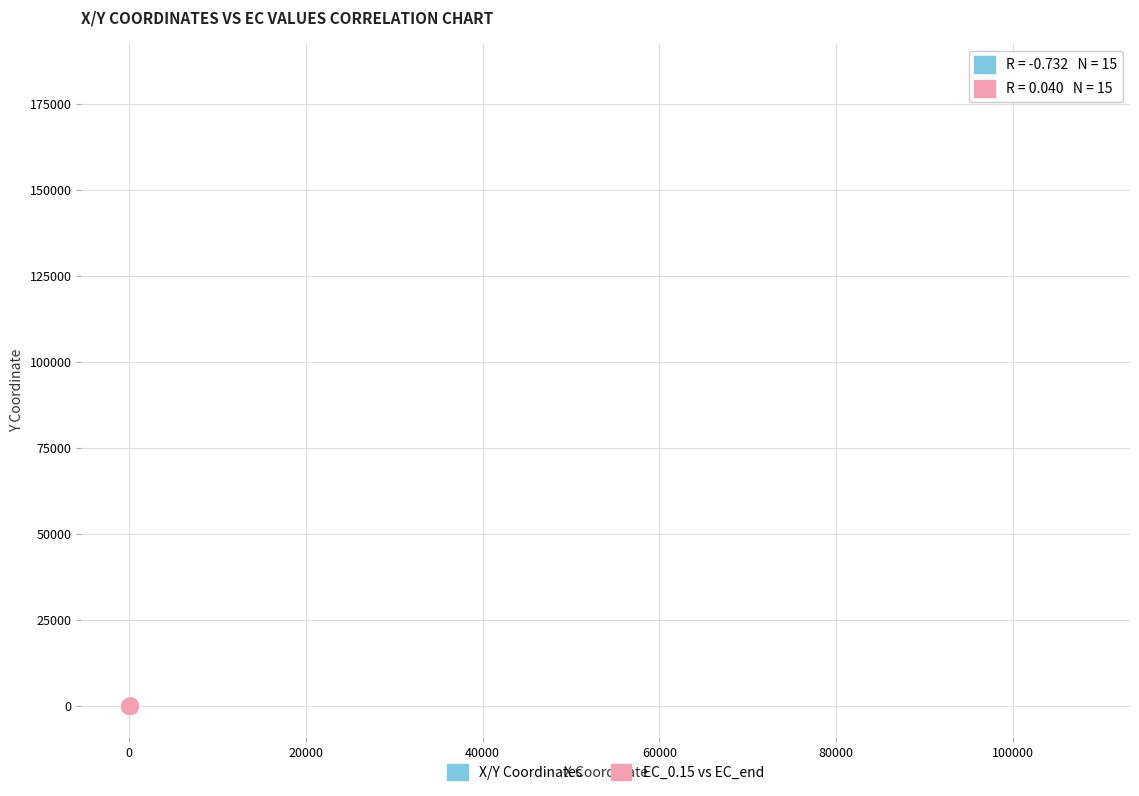

Which series reaches the maximum Y coordinate?

X/Y Coordinates